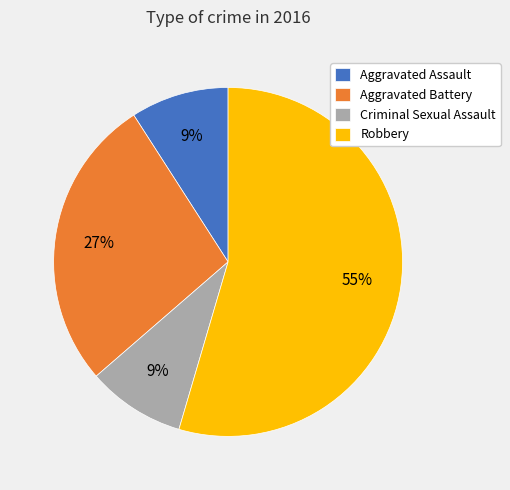

What percentage is the Aggravated Battery slice, to the nearest percent?

27%